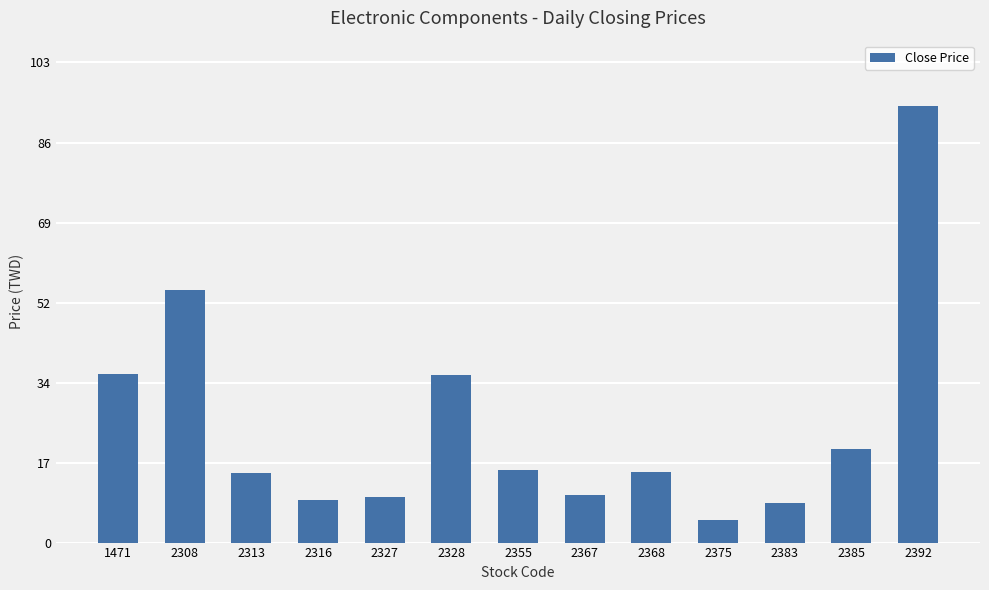

Which category has the highest value across all series?

2392